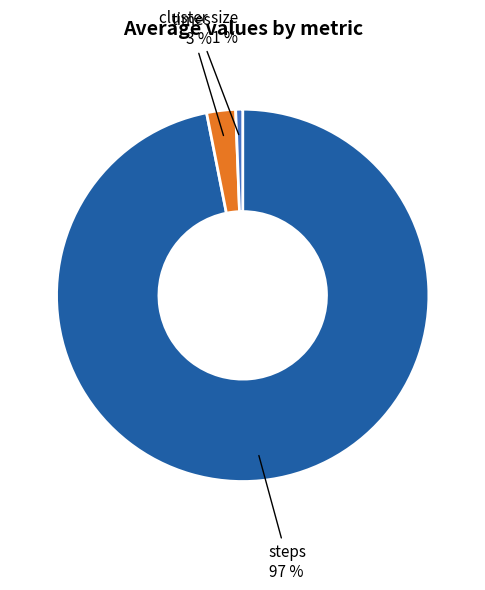

How many segments does this pie chart have?

3